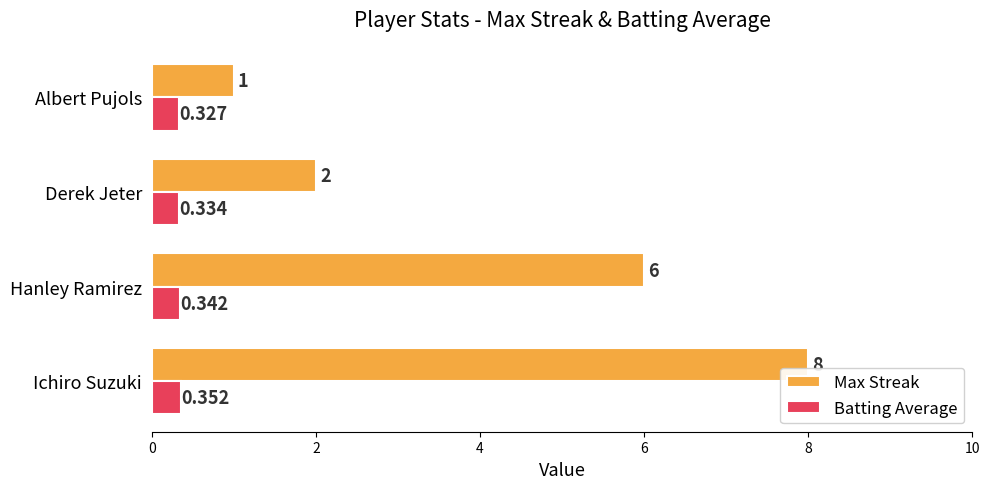

At which label is Batting Average closest to 0?

Albert Pujols